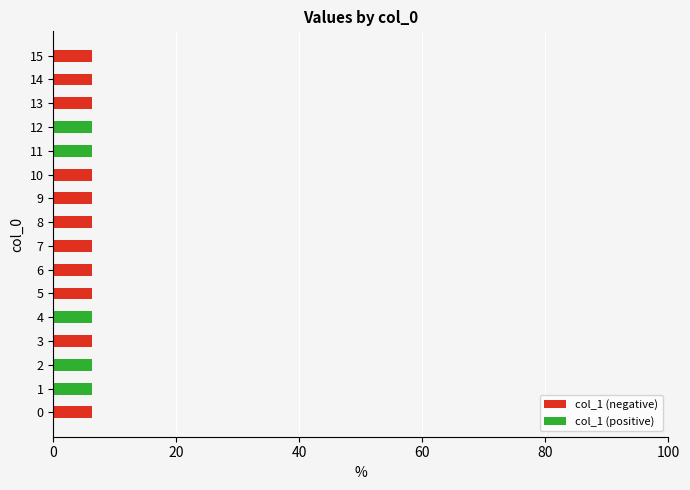

True or false: col_1 (positive) has a value of 0.0 at 0.

True